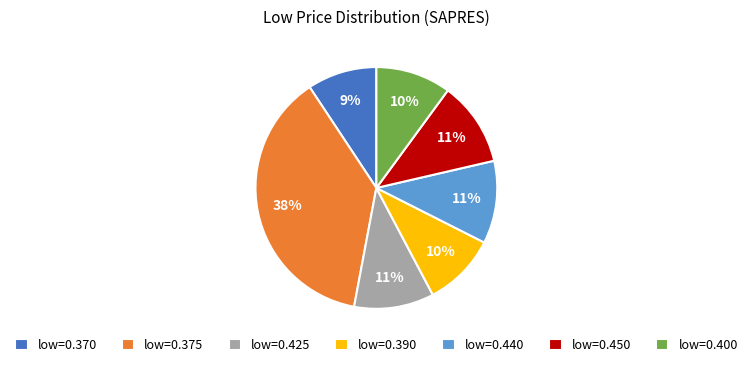

To the nearest percent, what is the average slice percentage?

14%